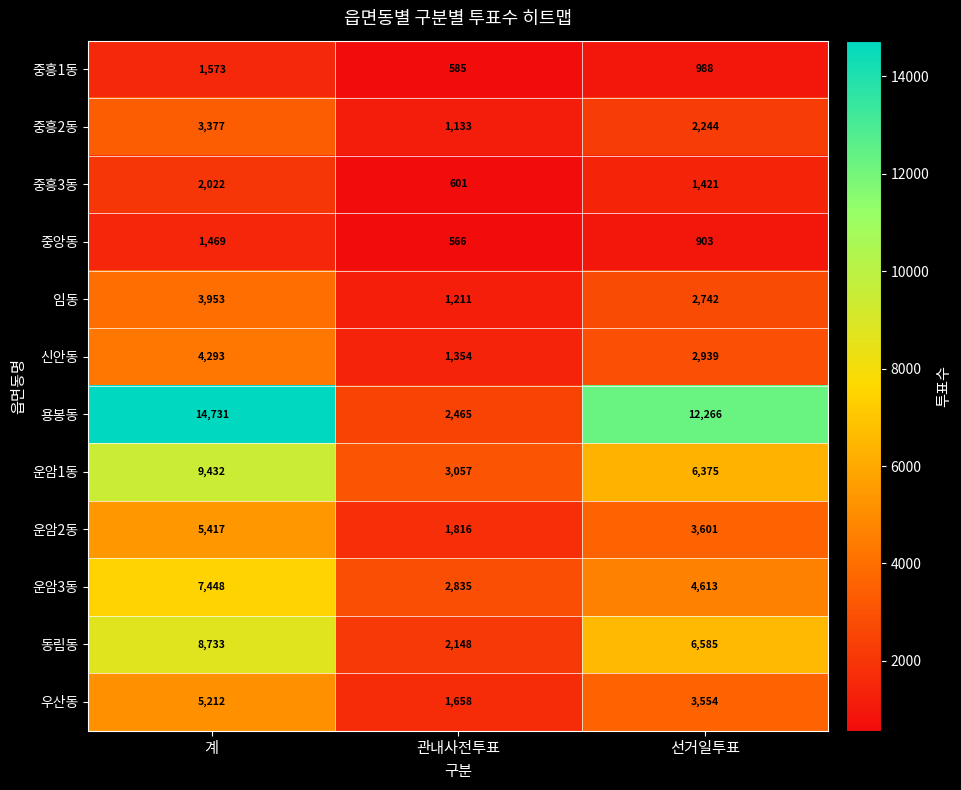

Is it true that 동림동 equals 2148 at 관내사전투표?

True